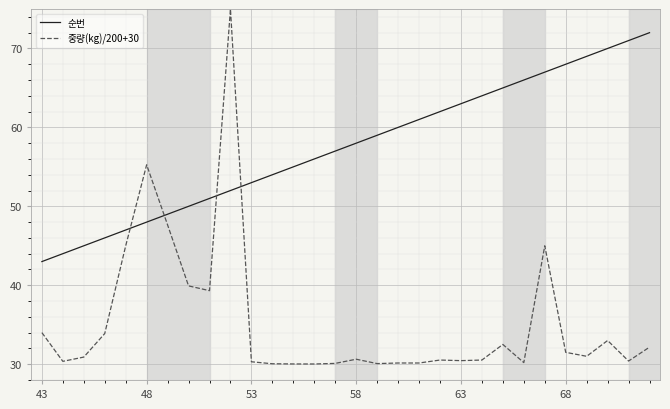

True or false: 순번 and 중량(kg)/200+30 cross at least once.

True